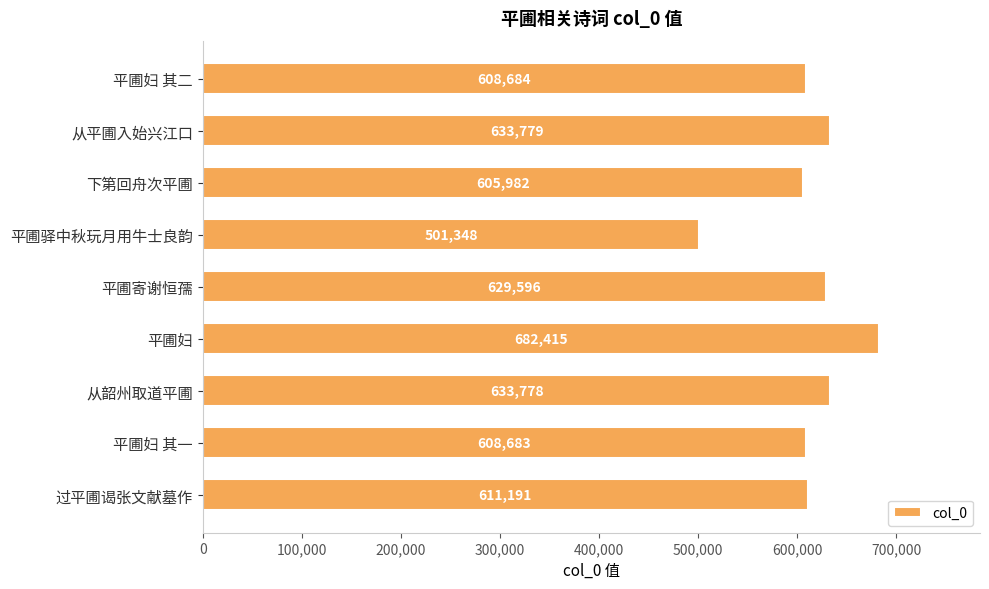

Reading top to bottom, transcribe all the data shown in this chart.

平圃妇 其二=608684	从平圃入始兴江口=633779	下第回舟次平圃=605982	平圃驿中秋玩月用牛士良韵=501348	平圃寄谢恒孺=629596	平圃妇=682415	从韶州取道平圃=633778	平圃妇 其一=608683	过平圃谒张文献墓作=611191